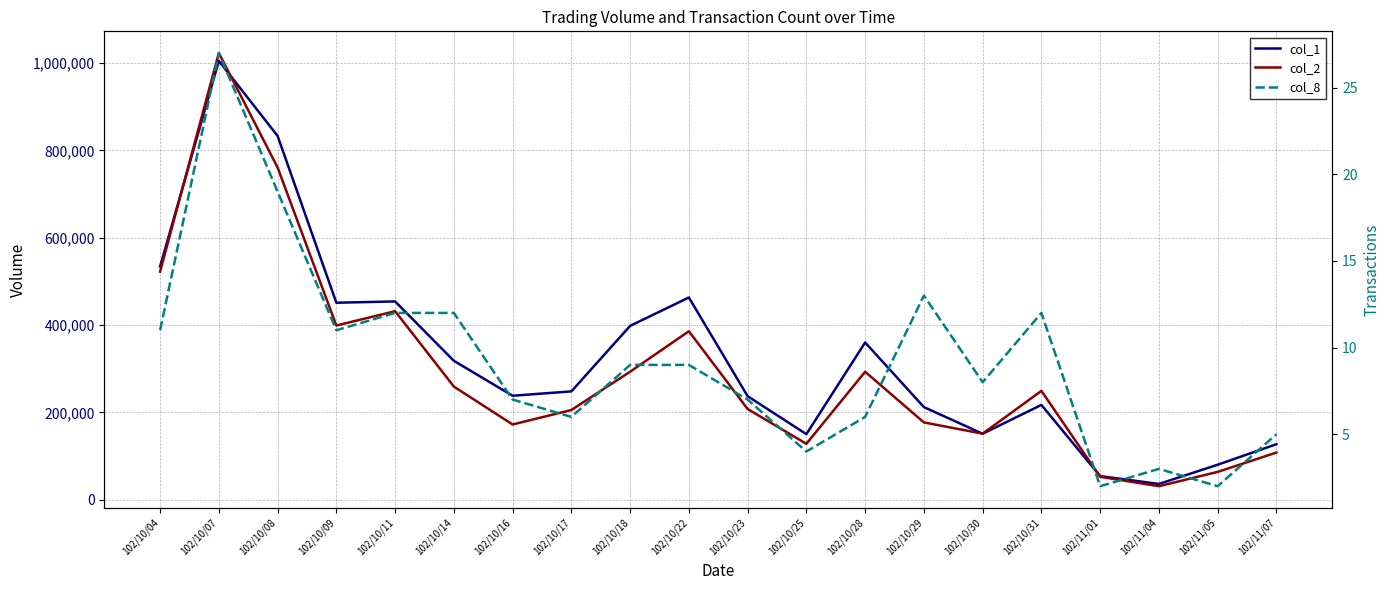

Where is the first local maximum for col_2?

102/10/07